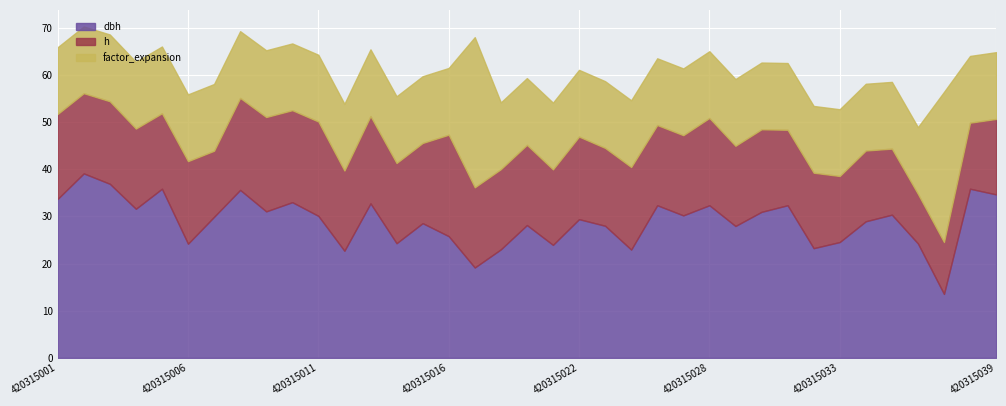

What are all the series names shown in the legend?

dbh, h, factor_expansion